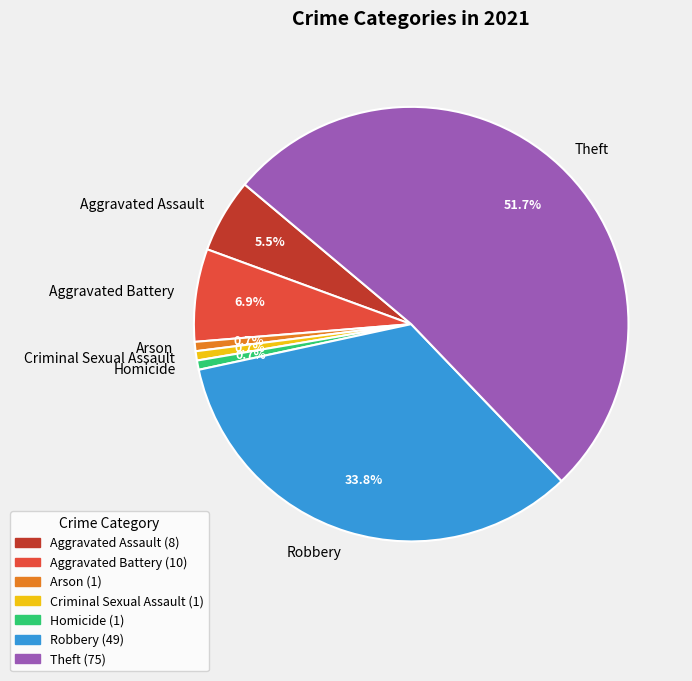

Is there any slice that represents more than half of the pie?

Yes